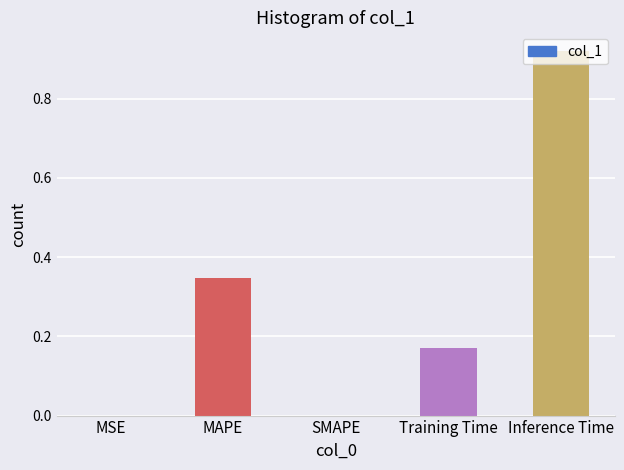

How many categories are shown in the chart?

5